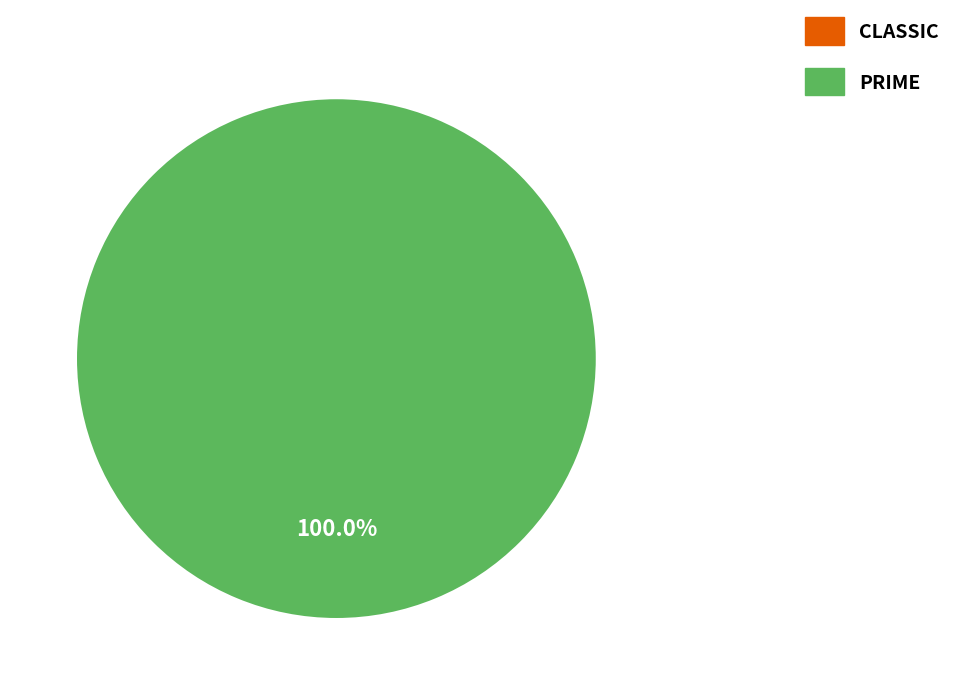

To the nearest percent, what is the combined percentage of CLASSIC and PRIME?

100%